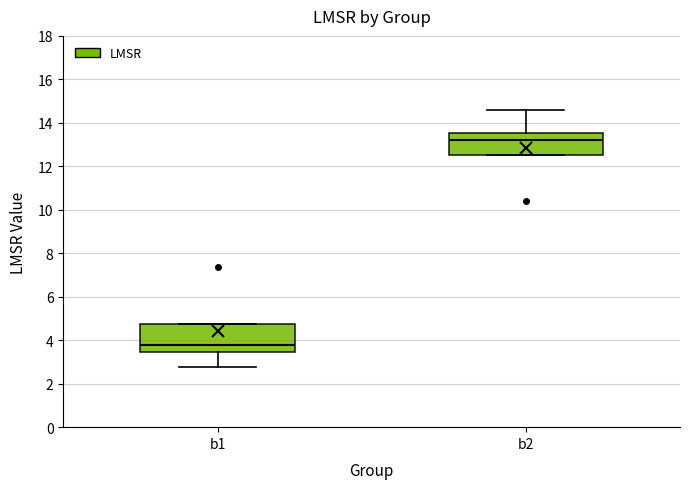

Reading left to right, transcribe this box plot: for each box, give where its median line is, the range the box spans, and where its two whiskers end, as read against the y-axis. The values are not printed on the chart, so give them approximately, as read against the axis.

b1: median 3.8, box 3.4 to 4.8, whiskers 2.8 to 4.8
b2: median 13.2, box 12.6 to 13.6, whiskers 12.6 to 14.6